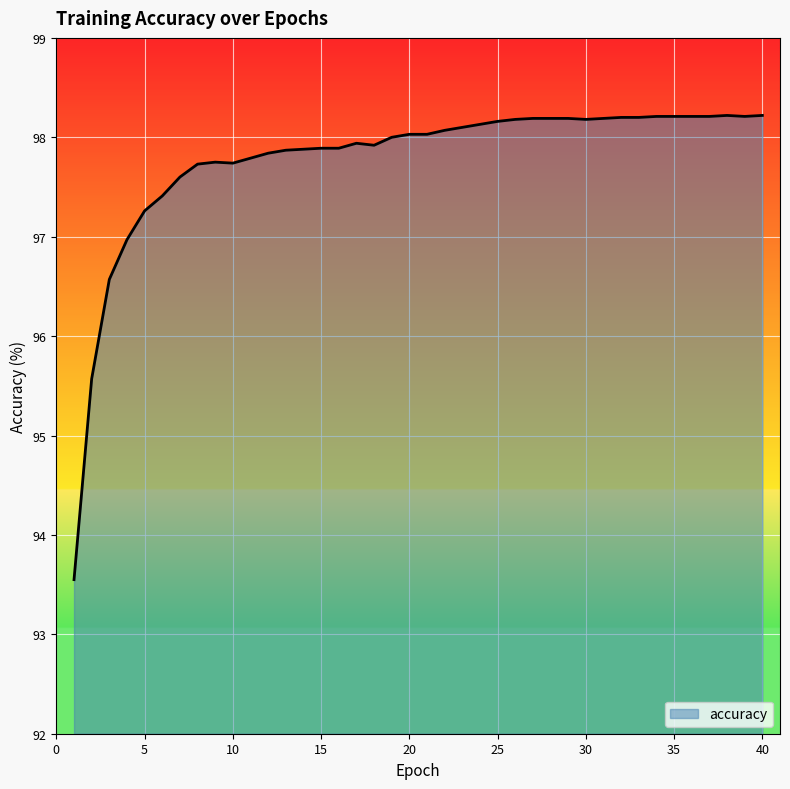

What is the difference between the maximum and minimum values?

4.7